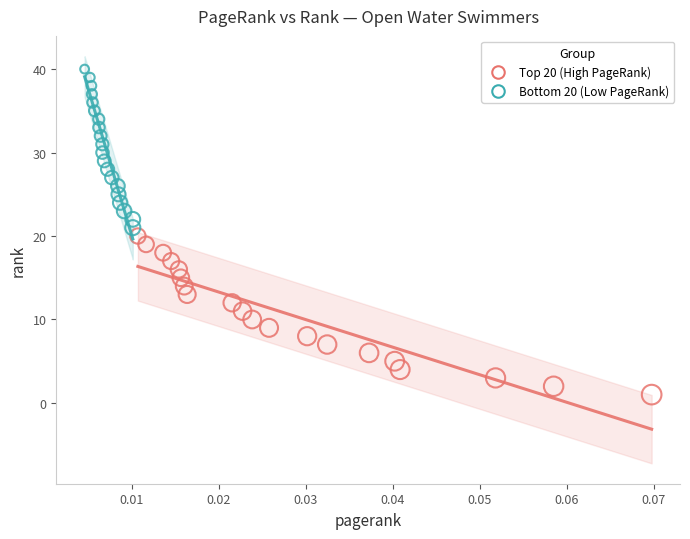

Which series reaches the minimum Y coordinate?

Top 20 (High PageRank)